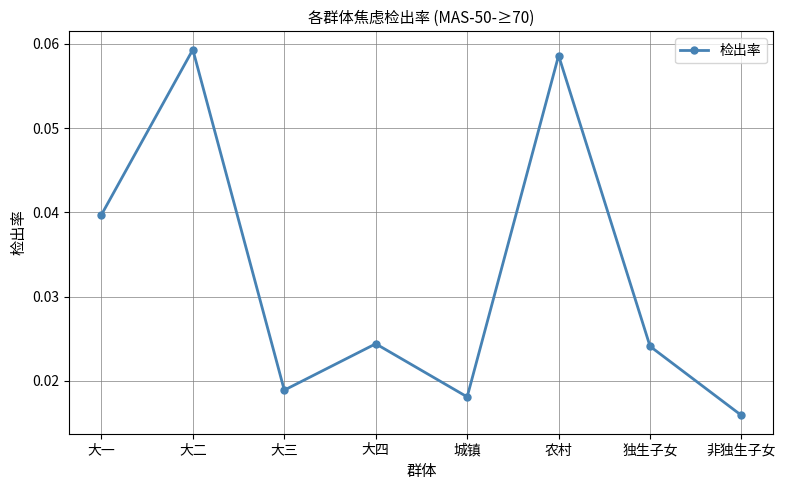

The value at 大二 is 0.0. True or false?

False